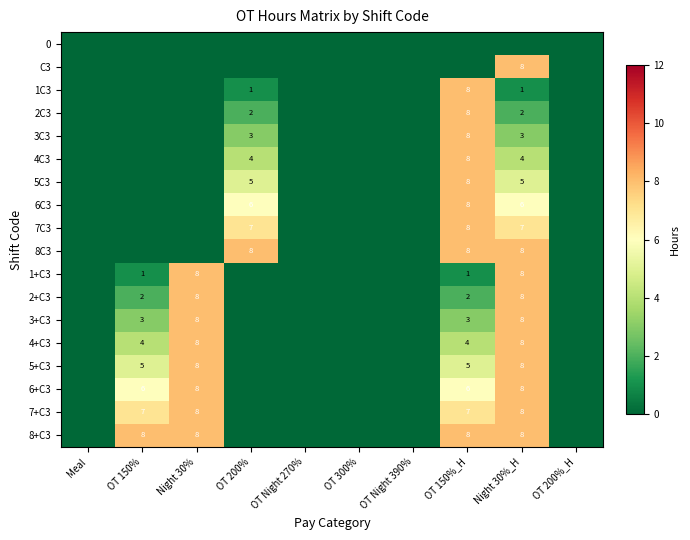

At how many categories does at least one series exceed 7?

5